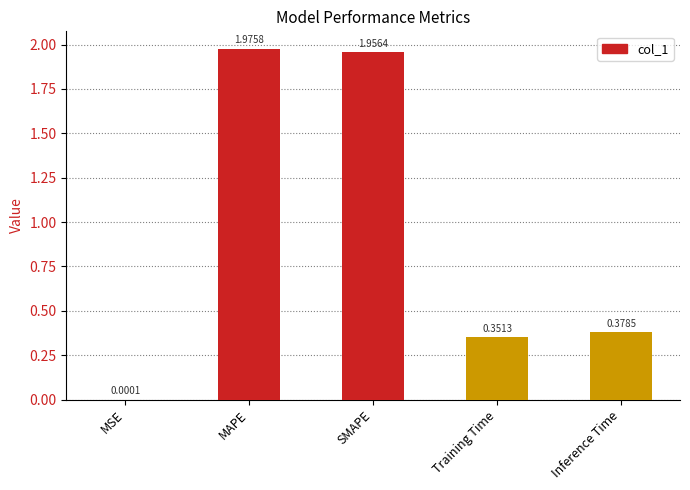

Which category has the highest value across all series?

MAPE